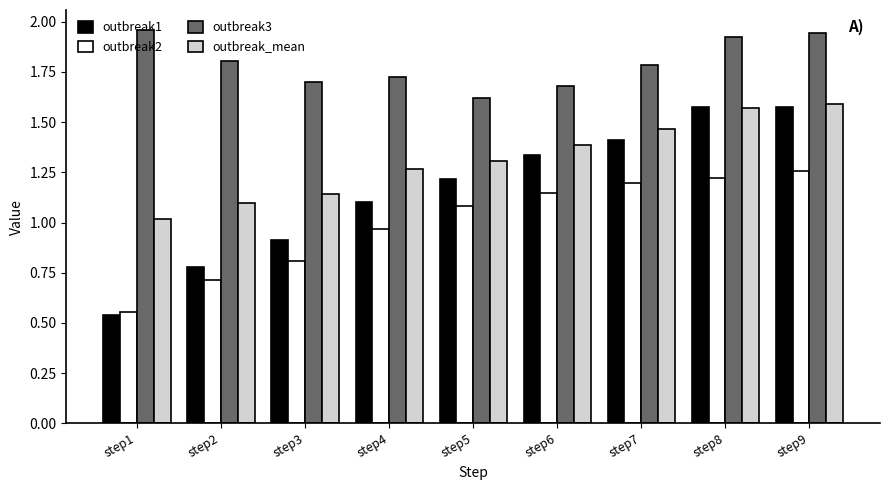

What is the difference between the maximum and minimum values in the outbreak3 series?

0.3